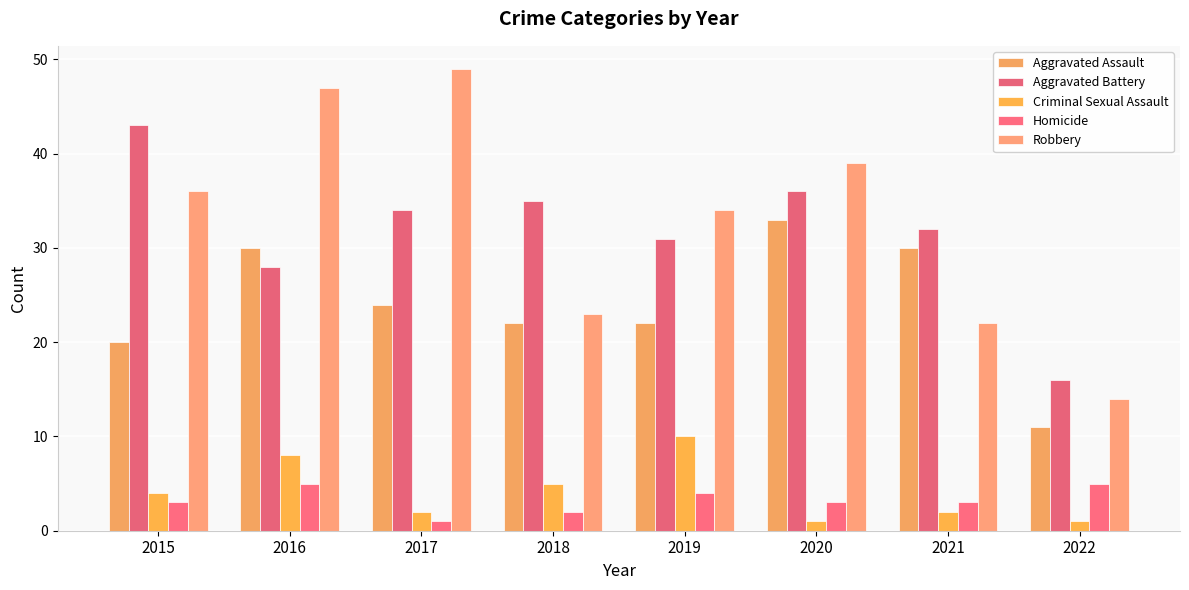

Which series has the widest spread of values?

Robbery